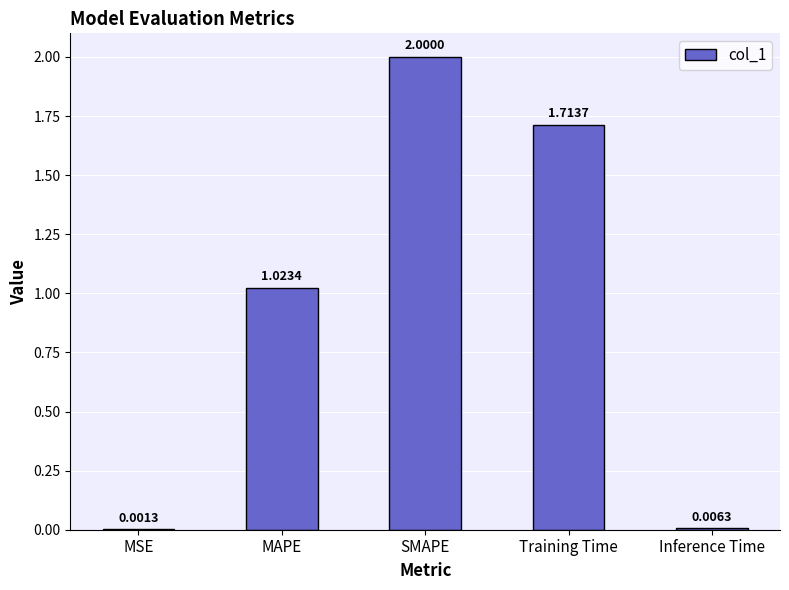

How many data points are above 1?

3